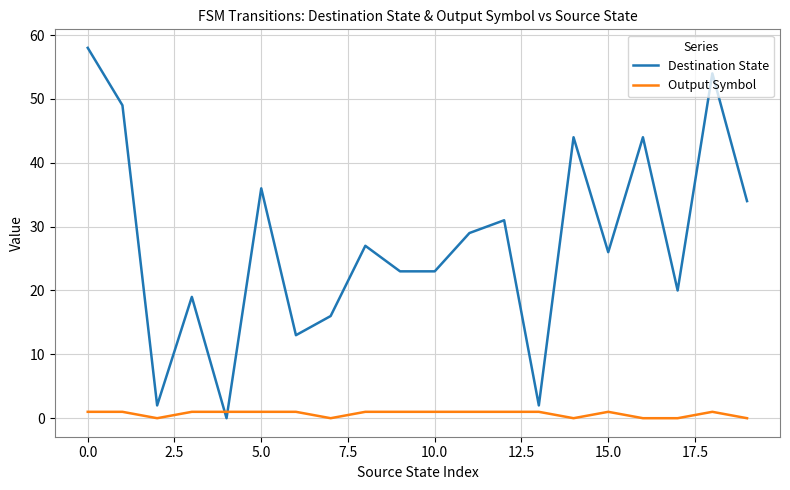

List the series in order of their overall mean, highest first.

Destination State, Output Symbol